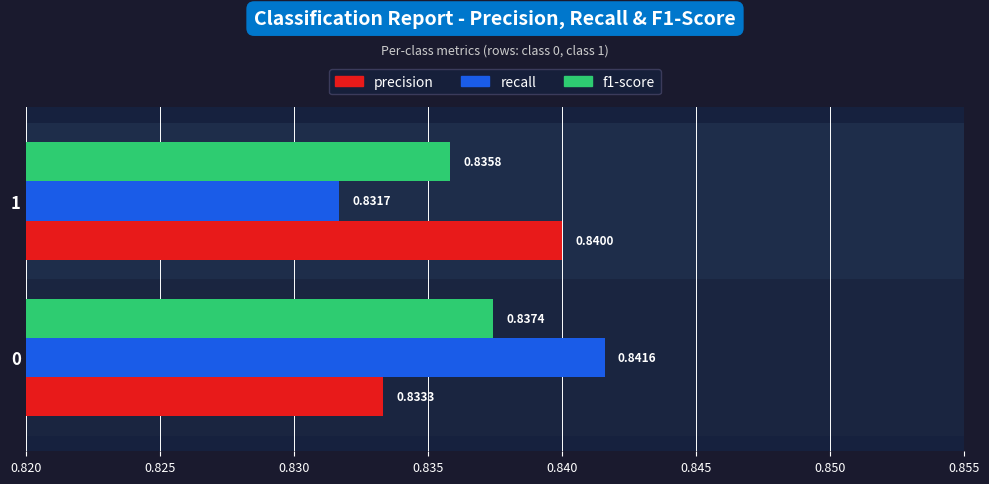

At which label does f1-score reach its minimum?

1